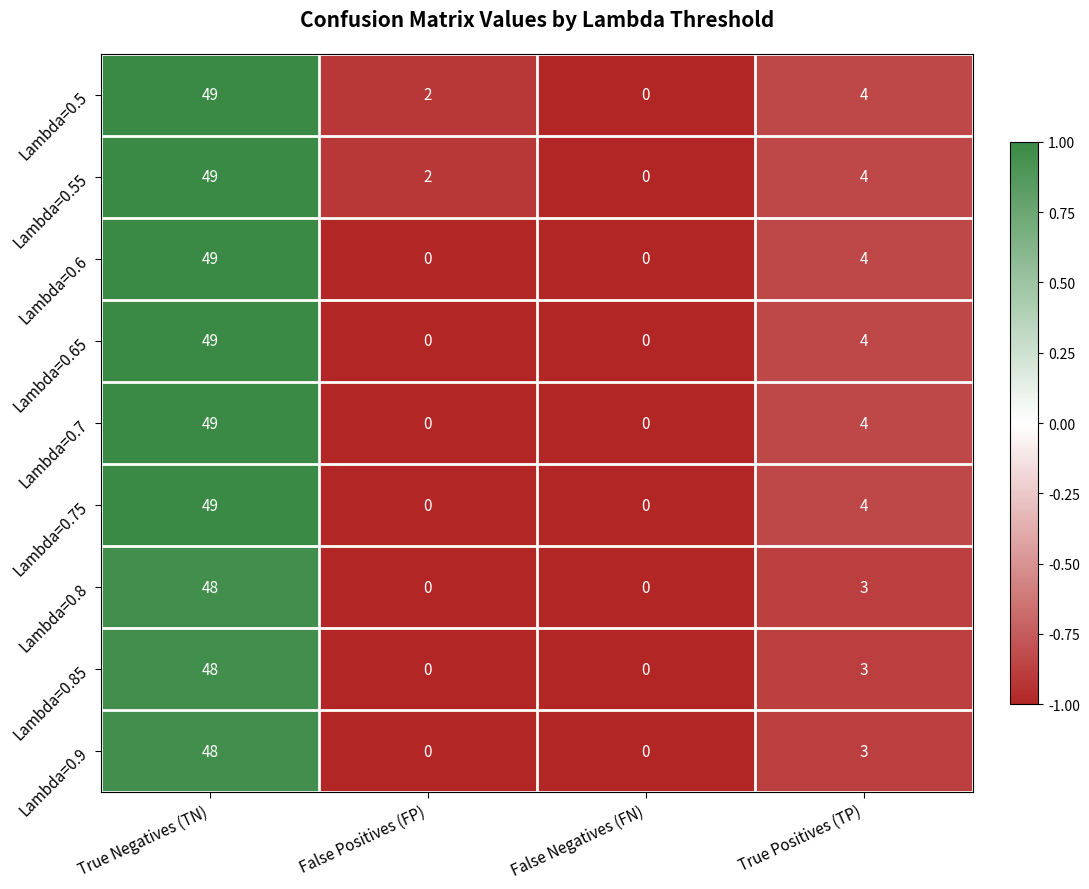

At which label is Lambda=0.6 closest to 24?

True Positives (TP)